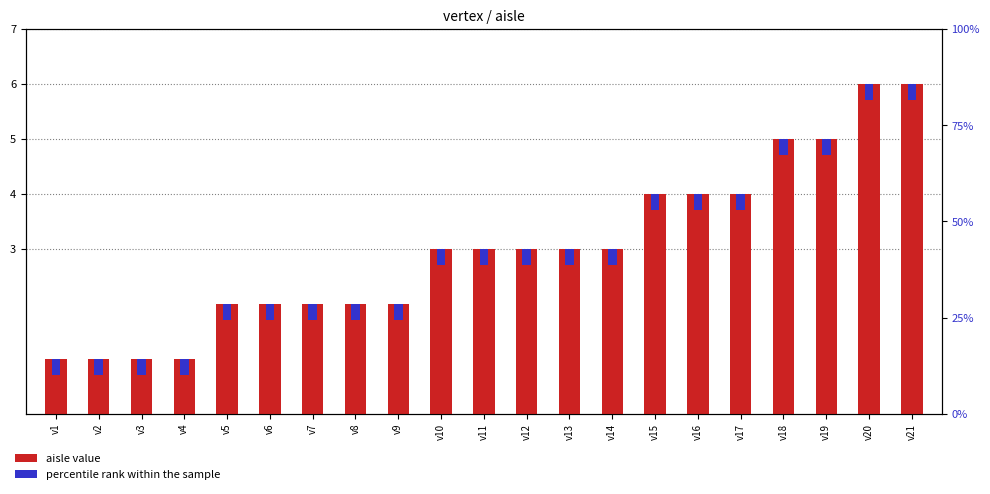

Which series has the widest spread of values?

aisle value